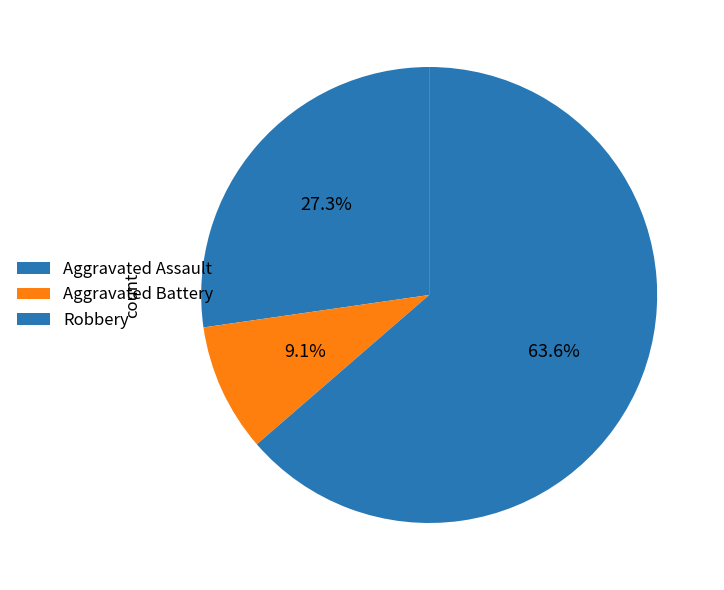

To the nearest percent, what percentage of the pie is Aggravated Assault?

27%